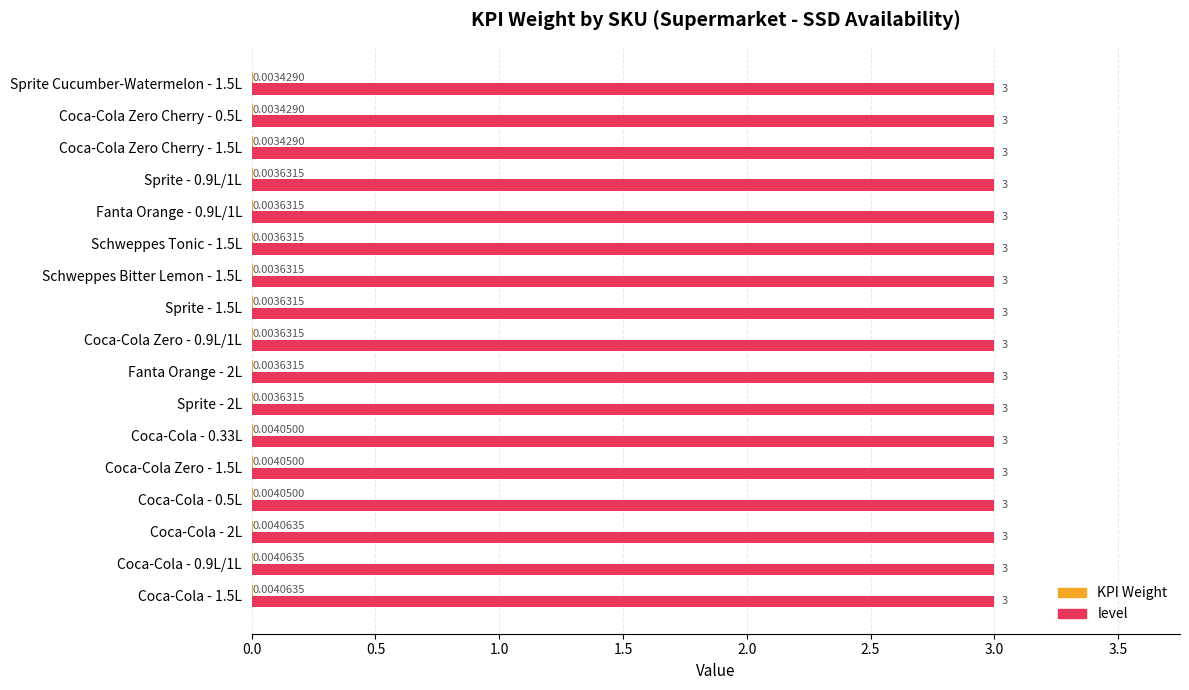

What is the sum of the level values at Sprite Cucumber-Watermelon - 1.5L and Coca-Cola Zero Cherry - 1.5L?

6.0